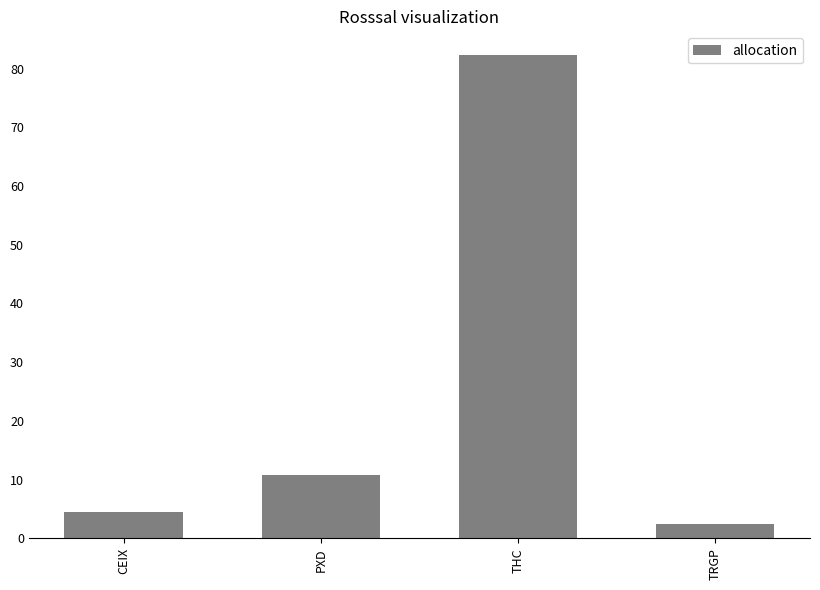

Reading left to right, what are all the values shown in this chart?

CEIX=4.6	PXD=10.8	THC=82.2	TRGP=2.4